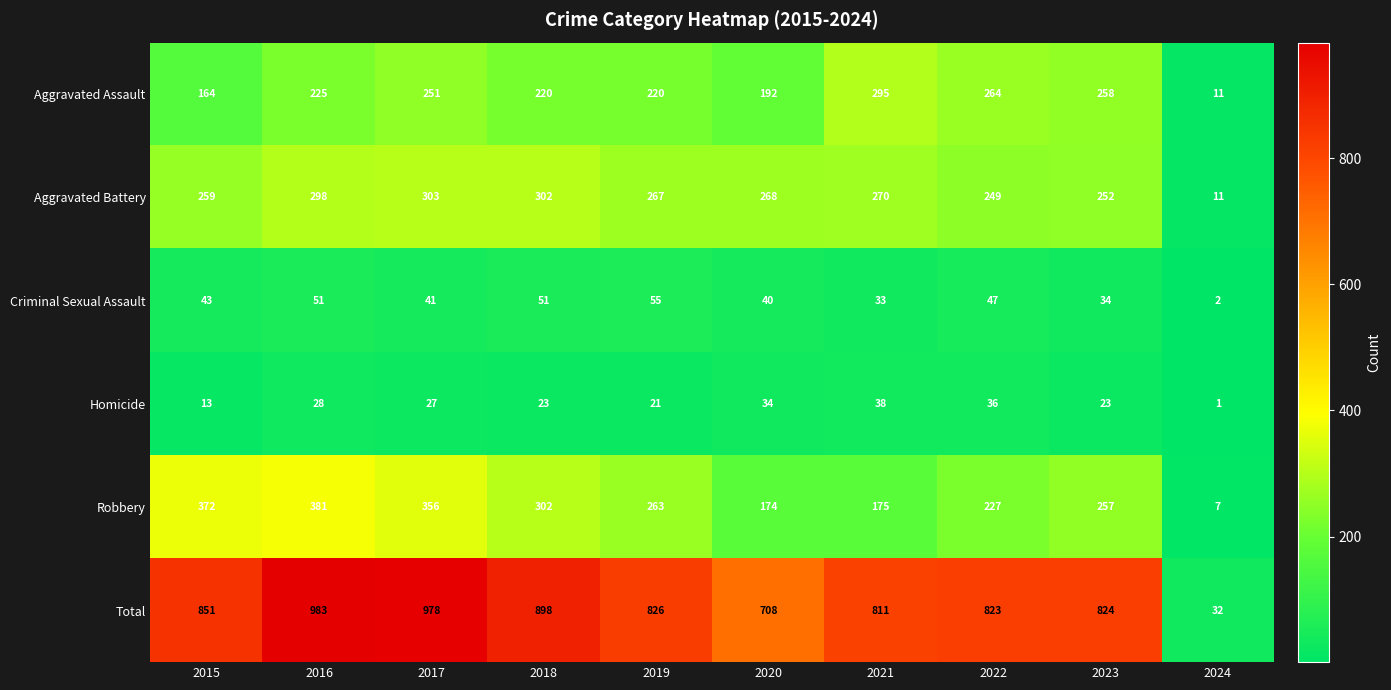

What is the difference between the second highest and minimum values in the Criminal Sexual Assault series?

49